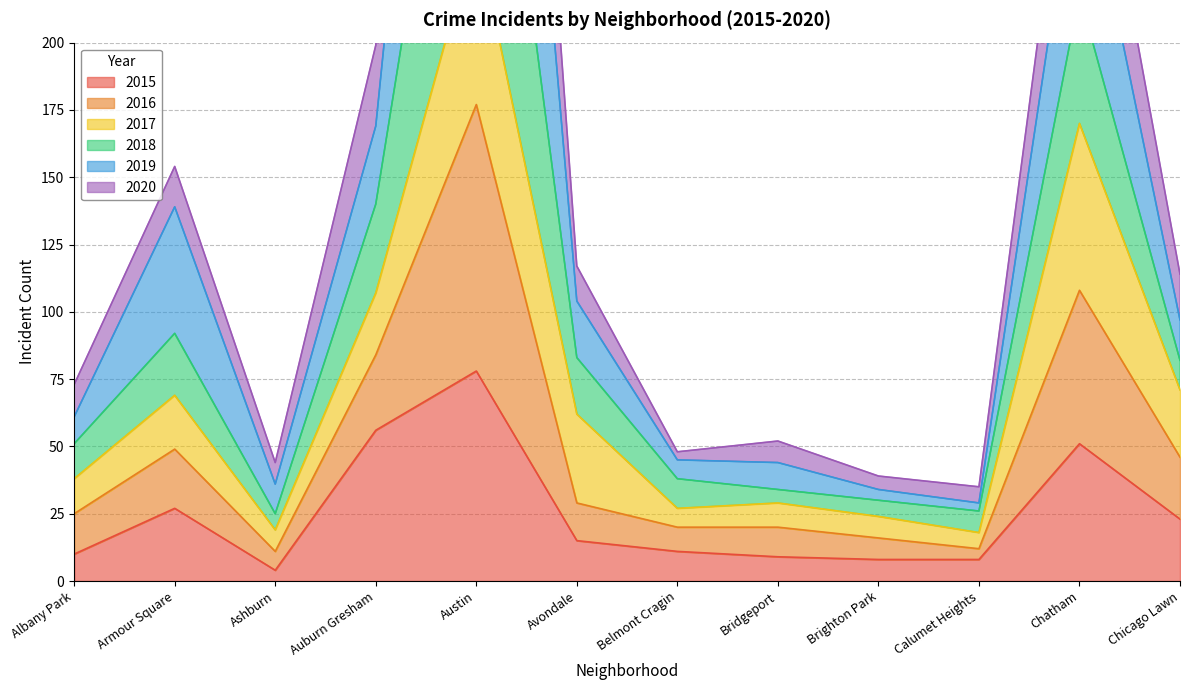

Is it true that 2015 equals 78 at Austin?

True